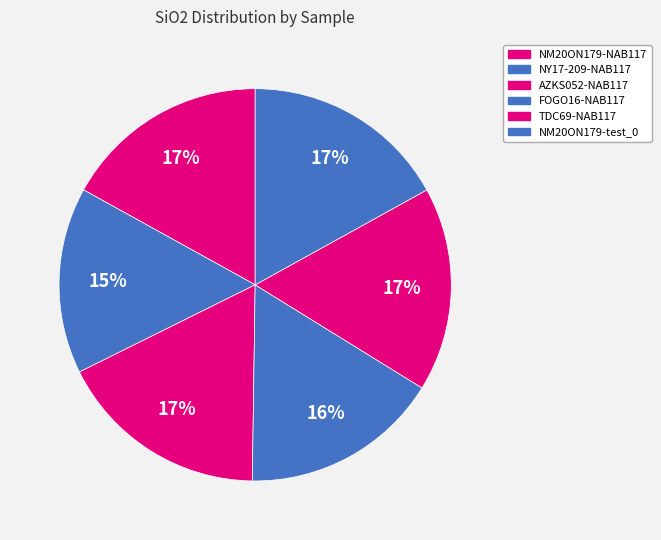

How many segments does this pie chart have?

6